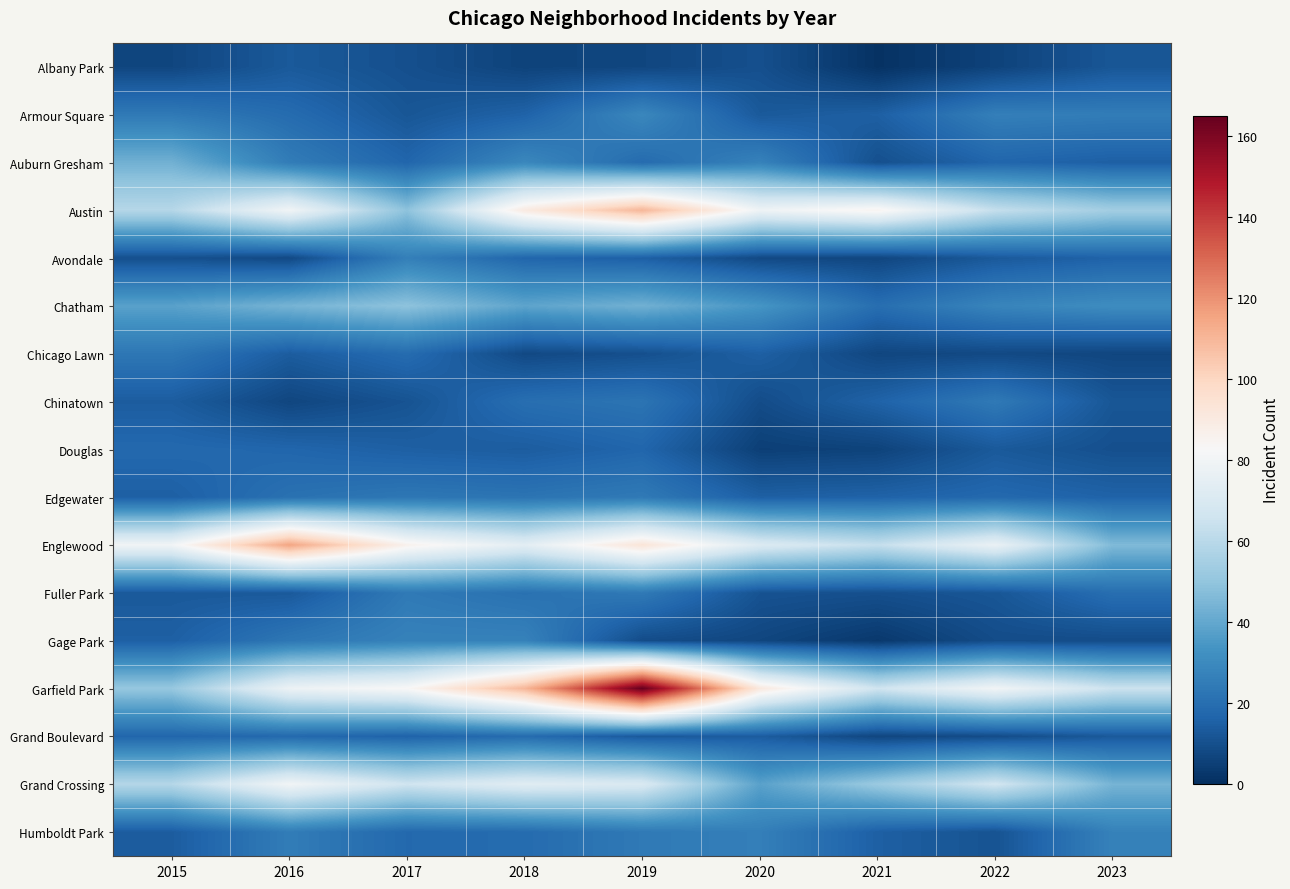

Count the number of categories in the chart.

9